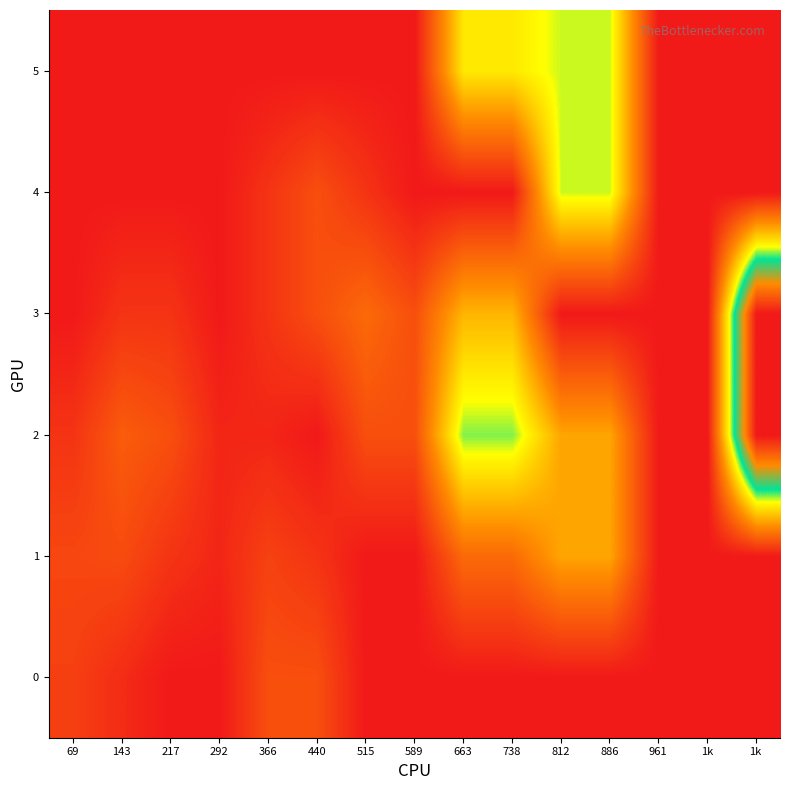

Reading right to left, list all the values displayed in this chart.

0: 1k=0.0	1k=0.0	961=0.0	886=0.0	812=0.0	738=0.0	663=0.0	589=0.0	515=0.0	440=0.5	366=0.5	292=0.0	217=0.0	143=0.2	69=0.4
1: 1k=0.0	1k=0.0	961=0.0	886=1.2	812=1.2	738=0.8	663=0.8	589=0.0	515=0.0	440=0.2	366=0.4	292=0.1	217=0.2	143=0.5	69=0.4
2: 1k=4.2	1k=0.0	961=0.0	886=1.2	812=1.2	738=2.1	663=2.1	589=0.5	515=0.5	440=0.0	366=0.1	292=0.1	217=0.5	143=0.6	69=0.2
3: 1k=4.2	1k=0.0	961=0.0	886=0.0	812=0.0	738=1.4	663=1.4	589=0.5	515=0.8	440=0.5	366=0.2	292=0.0	217=0.2	143=0.2	69=0.0
4: 1k=0.0	1k=0.0	961=0.0	886=2.0	812=2.0	738=0.0	663=0.0	589=0.0	515=0.2	440=0.5	366=0.2	292=0.0	217=0.0	143=0.0	69=0.0
5: 1k=0.0	1k=0.0	961=0.0	886=2.0	812=2.0	738=1.8	663=1.8	589=0.0	515=0.0	440=0.0	366=0.0	292=0.0	217=0.0	143=0.0	69=0.0